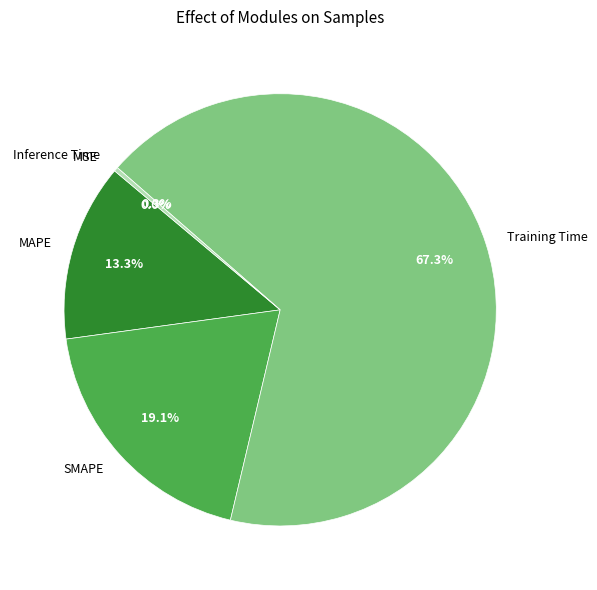

What is the total percentage of Inference Time and Training Time?

67.6%